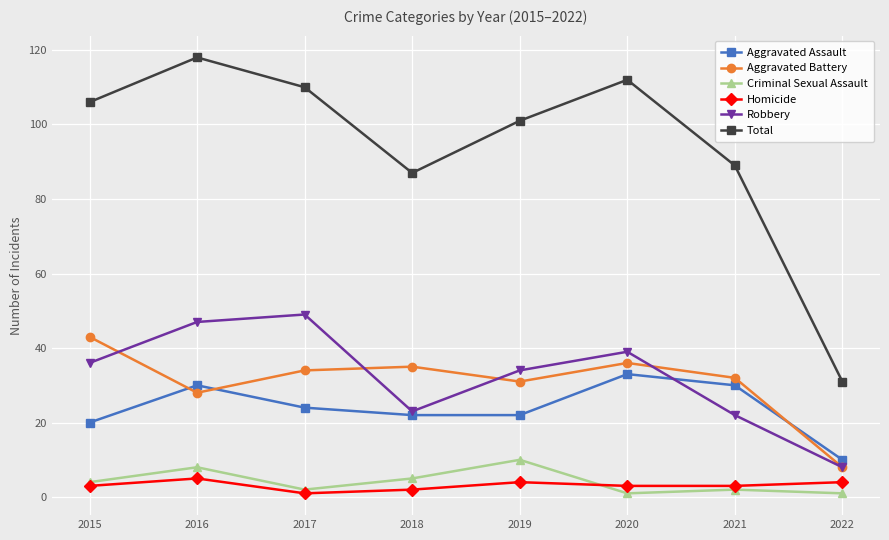

What are all the series names shown in the legend?

Aggravated Assault, Aggravated Battery, Criminal Sexual Assault, Homicide, Robbery, Total